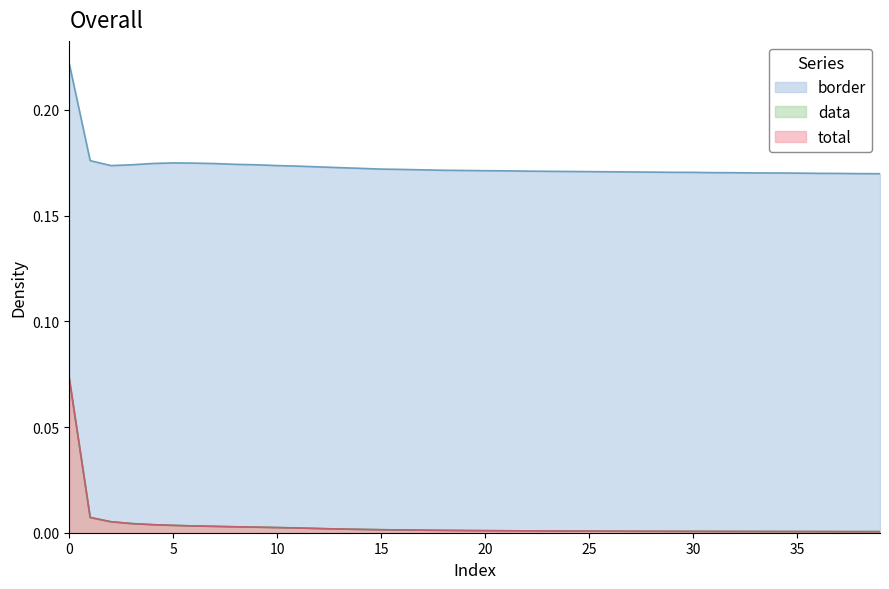

True or false: total has a value of 0.0 at 18.

True